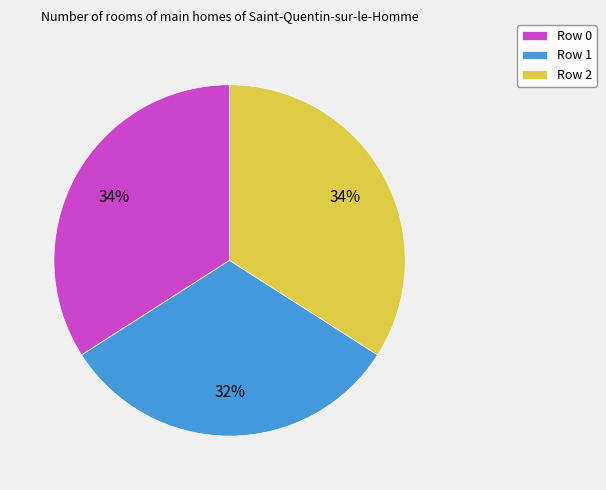

Between Row 1 and Row 0, which is larger?

Row 0